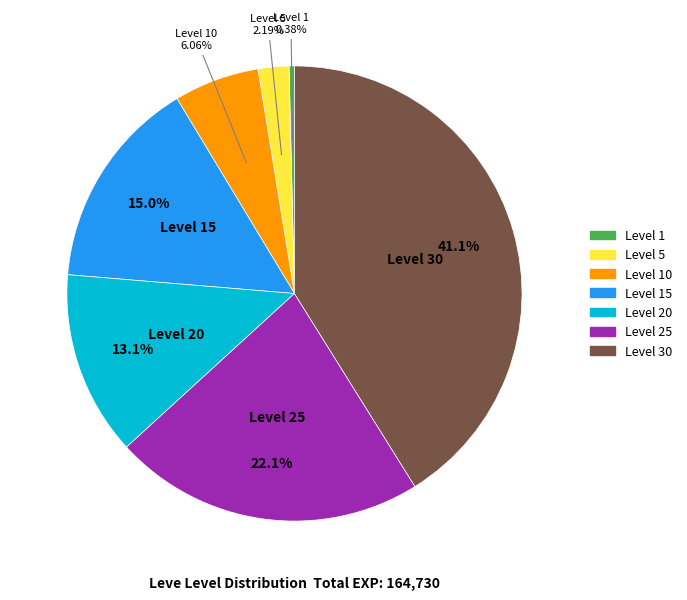

Is there any slice that represents more than half of the pie?

No